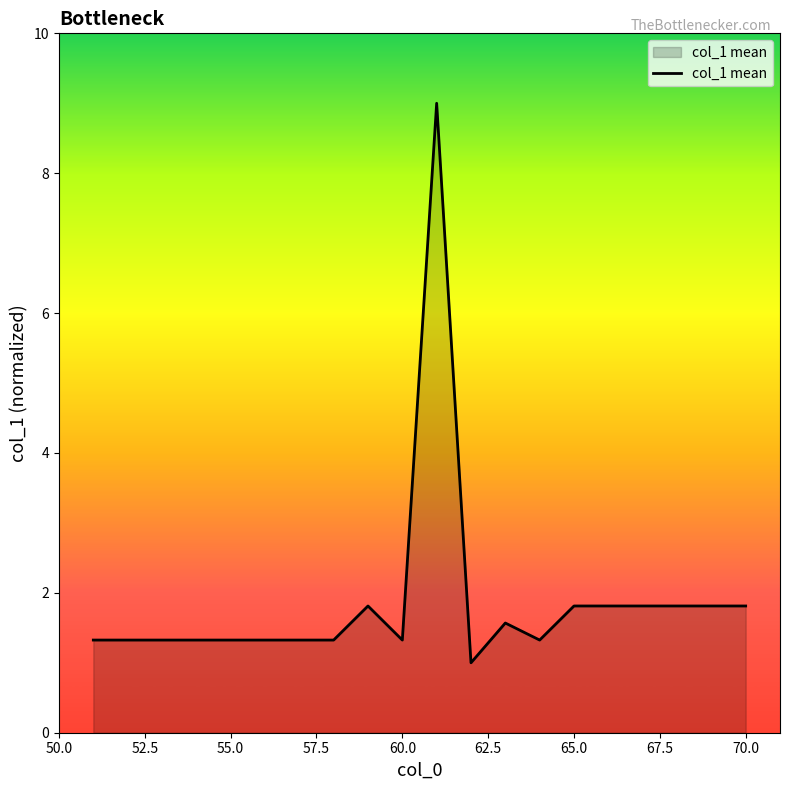

Count the number of data series in this chart.

1